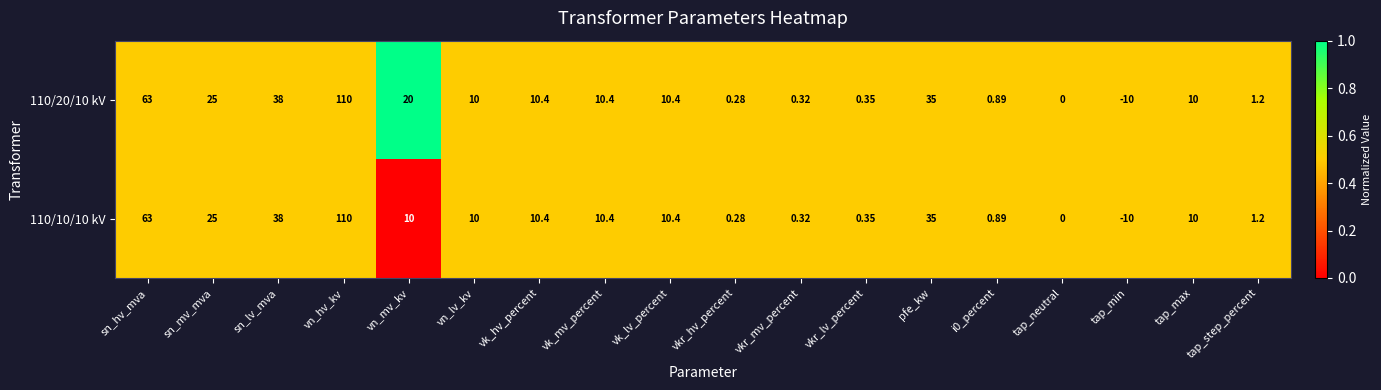

At which category does the chart reach its peak across all series?

vn_hv_kv